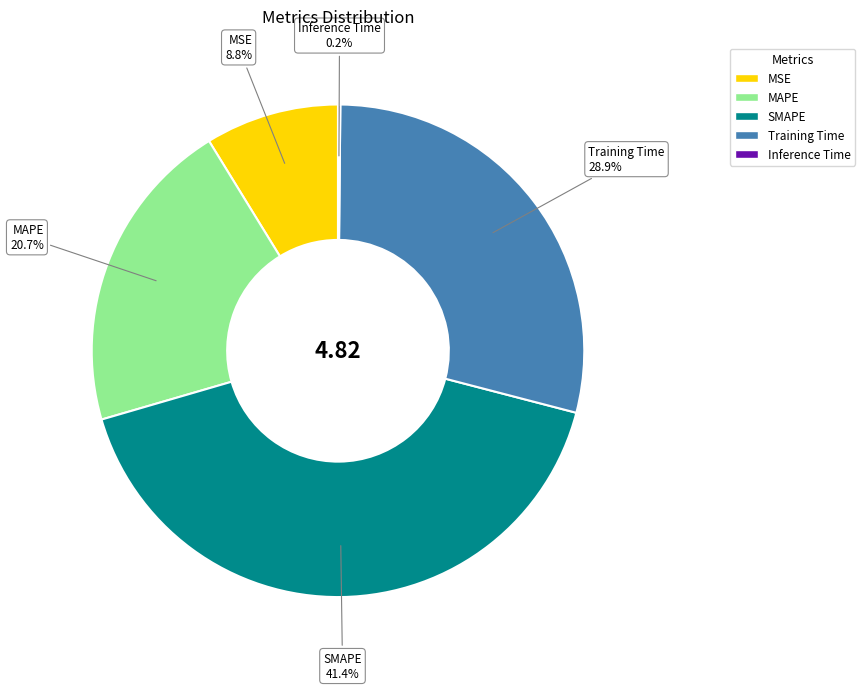

What is the largest slice in the pie chart?

SMAPE